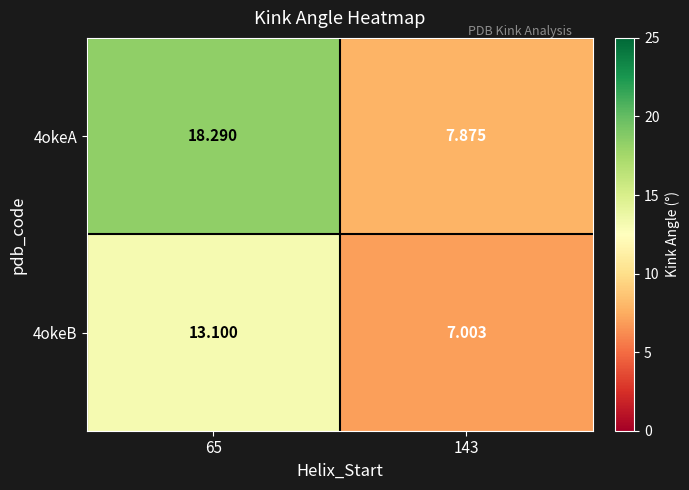

What is the minimum value shown in the chart?

7.0